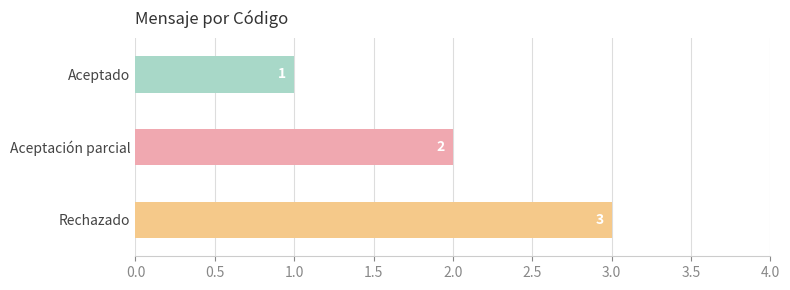

What is the maximum value shown in the chart?

3